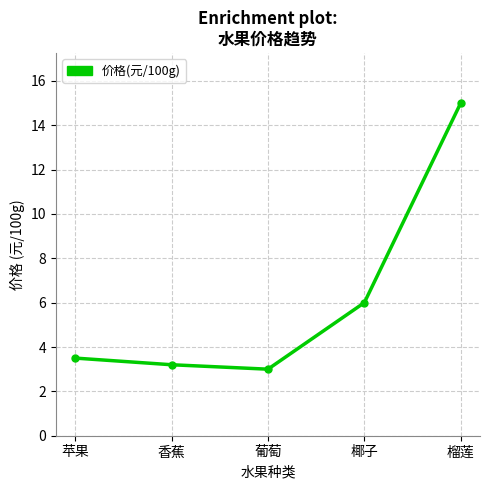

The chart shows a value of 6.0 at 椰子. True or false?

True